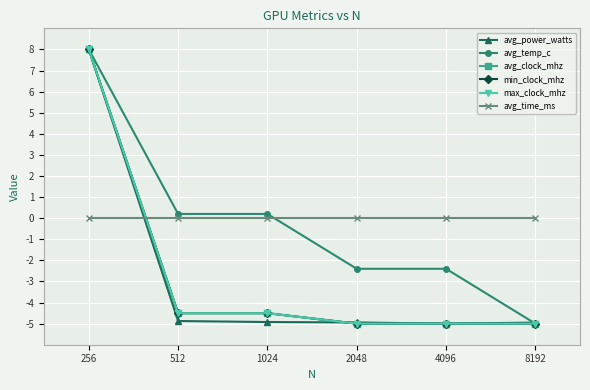

Reading left to right, list all the values displayed in this chart.

avg_power_watts: 8.0	-4.9	-4.9	-4.9	-5.0	-5.0
avg_temp_c: 8.0	0.2	0.2	-2.4	-2.4	-5.0
avg_clock_mhz: 8.0	-4.5	-4.5	-5.0	-5.0	-5.0
min_clock_mhz: 8.0	-4.5	-4.5	-5.0	-5.0	-5.0
max_clock_mhz: 8.0	-4.5	-4.5	-5.0	-5.0	-5.0
avg_time_ms: 0.0	0.0	0.0	0.0	0.0	0.0